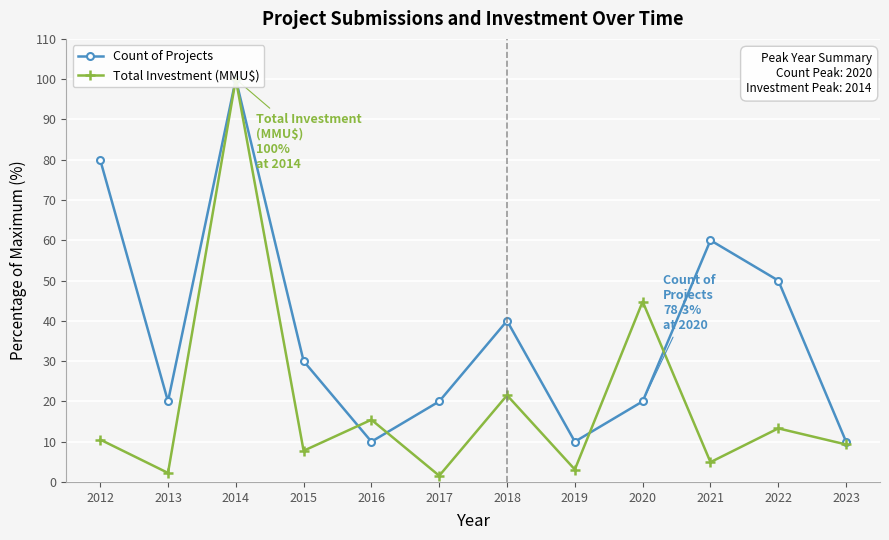

Is the value of Count of Projects at 2013 greater than the value of Total Investment (MMU$) at 2020?

No